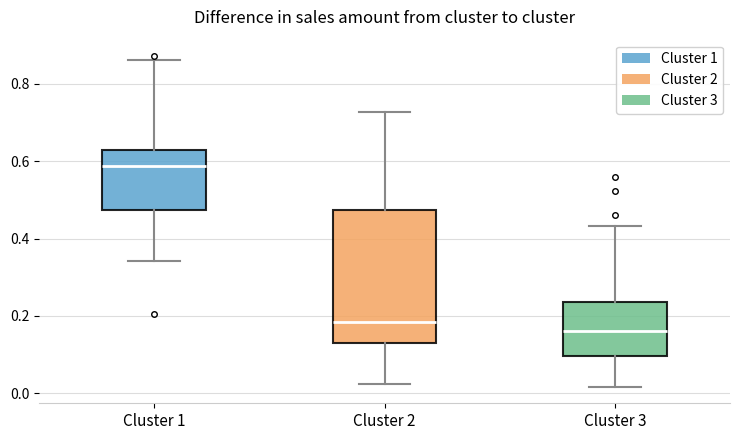

Which box has the lowest median line?

Cluster 3